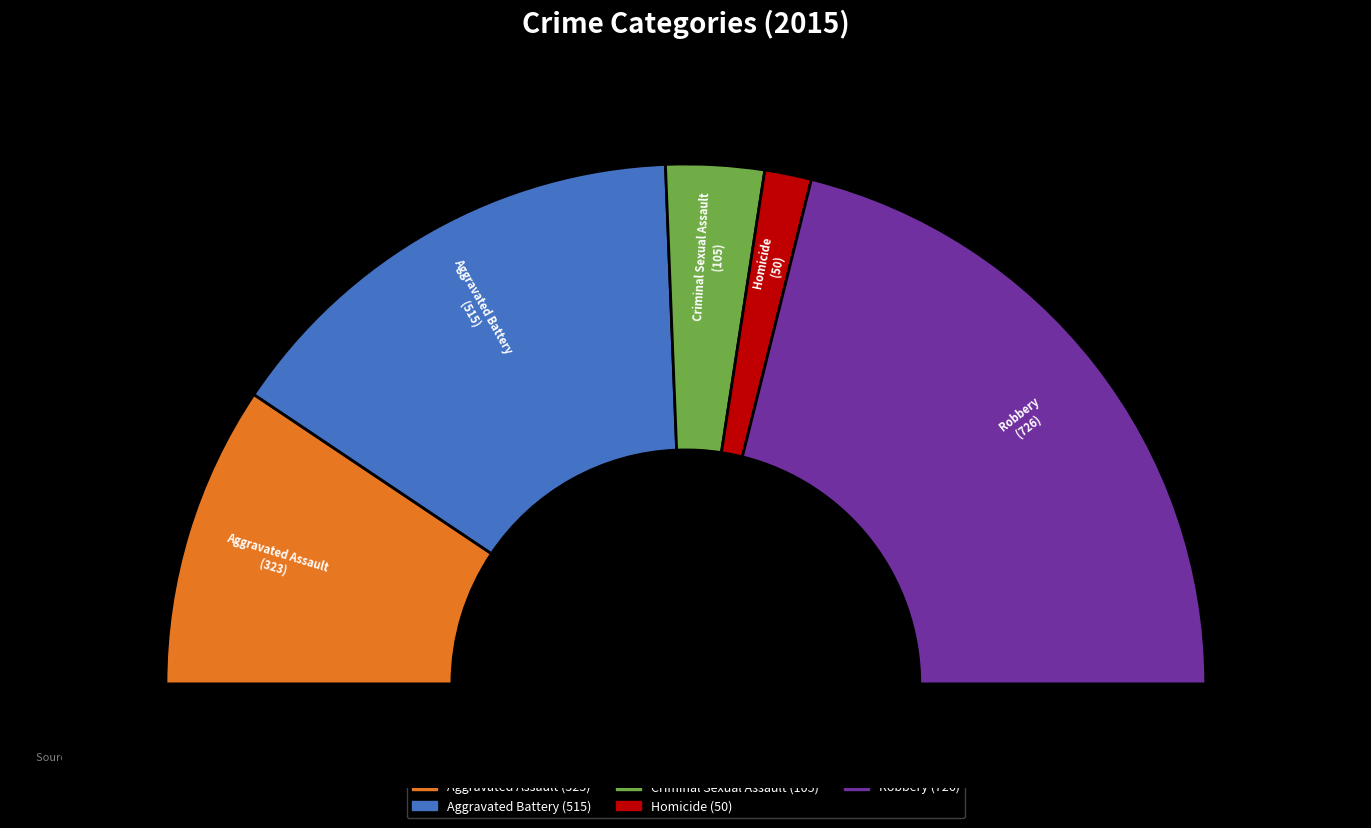

How many slices are in this pie chart?

5